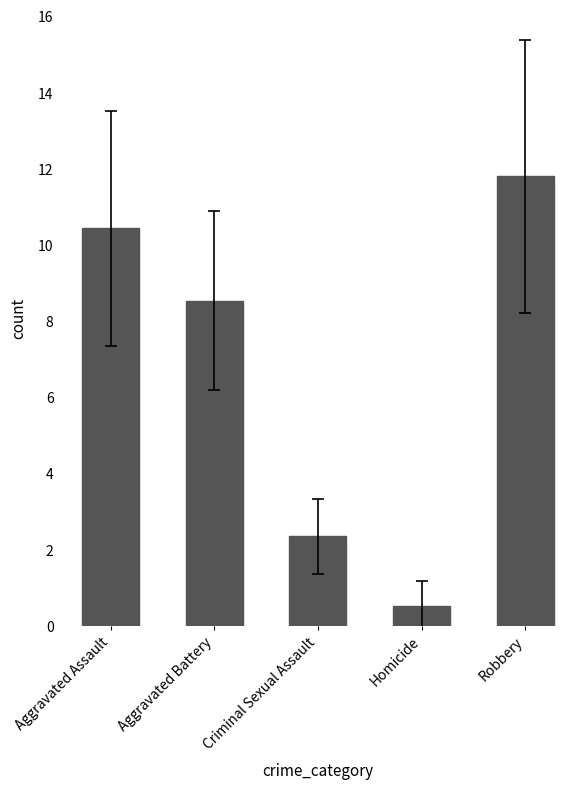

What is the value of the 4th bar from the left?

0.5